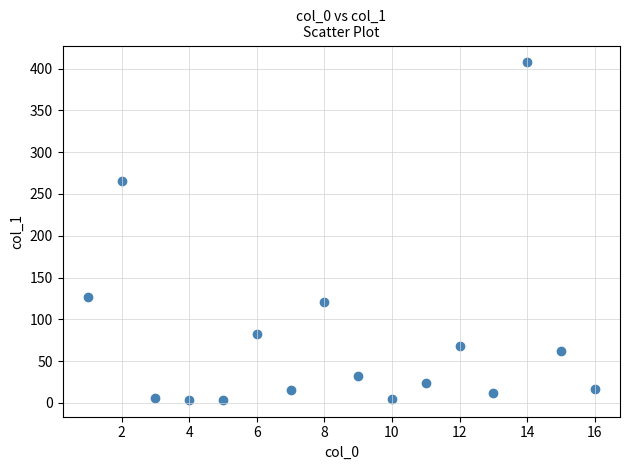

What is the range of Y values (max minus min)?

403.9